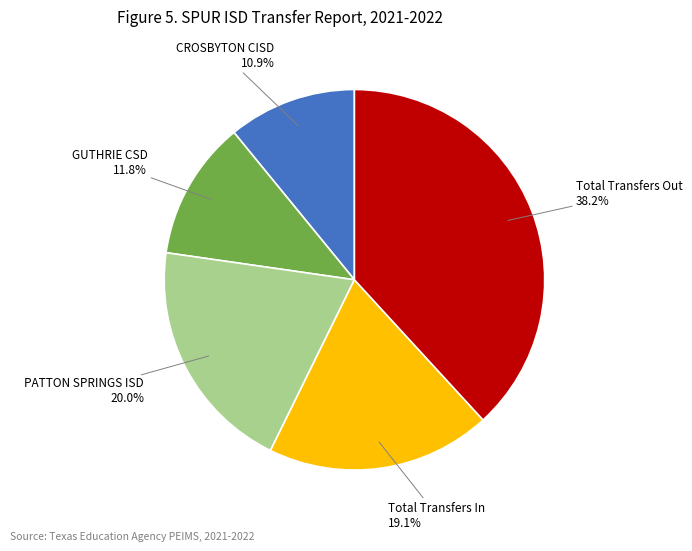

True or false: Total Transfers Out accounts for 38% of the total.

True